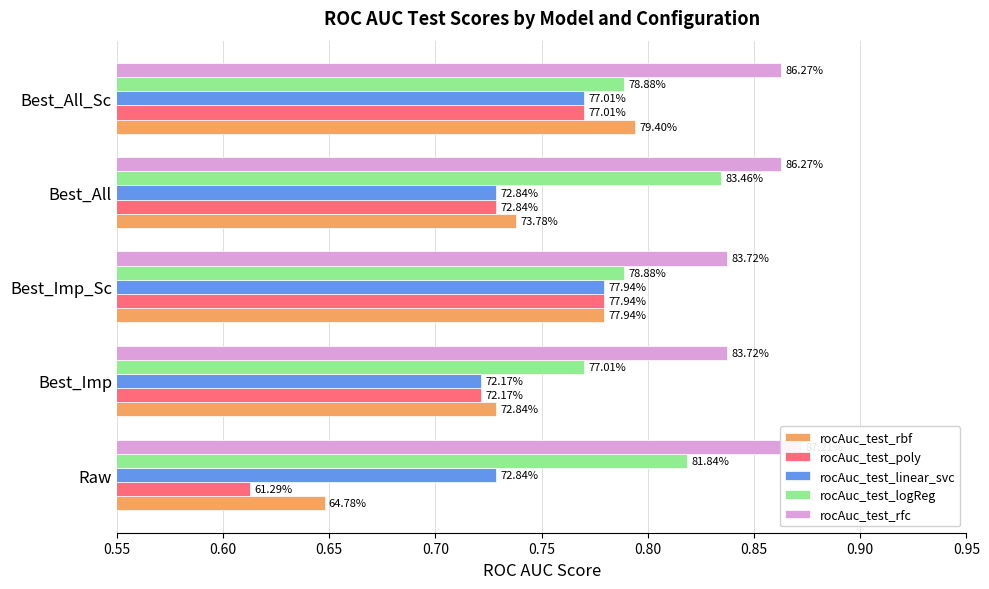

What is the difference between the maximum and minimum values in the rocAuc_test_poly series?

0.2